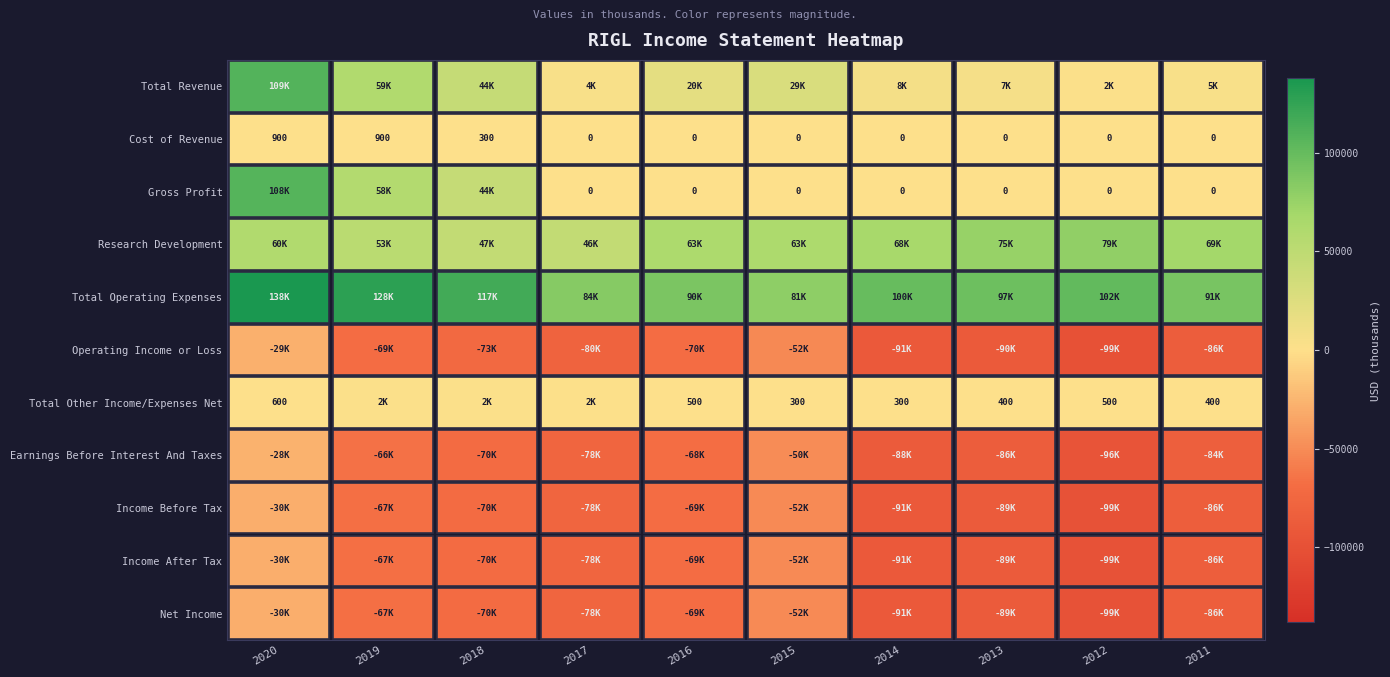

Which series has the largest range (max minus min)?

Gross Profit